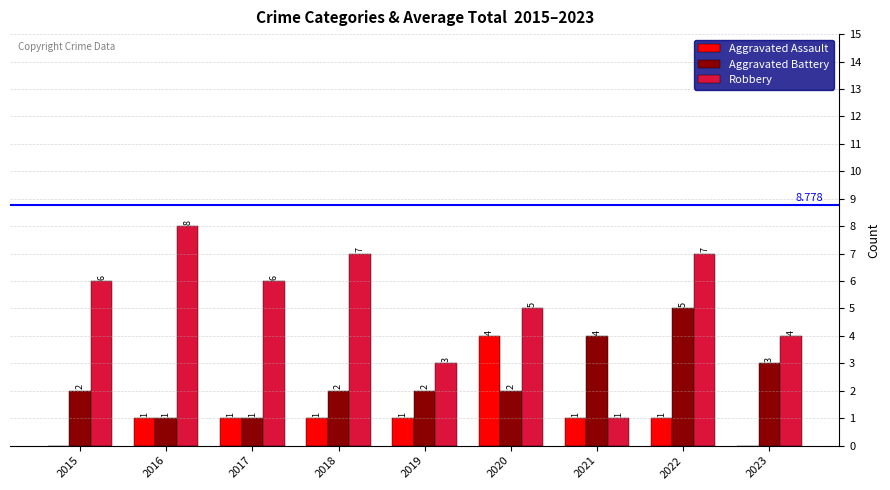

The Aggravated Assault series shows 0 at 2023. True or false?

True